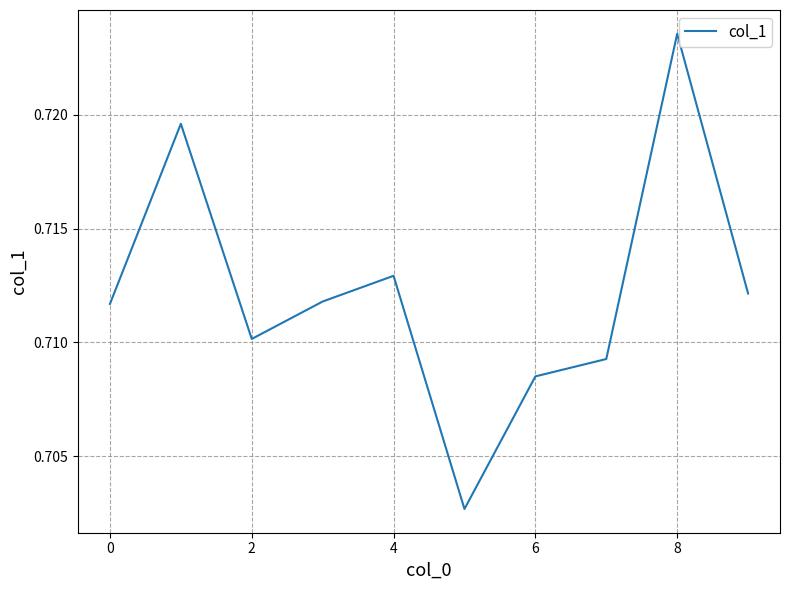

How many values are between 0 and 1?

10